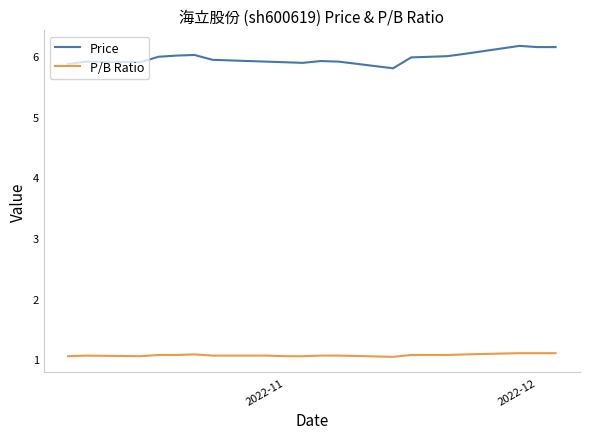

Count the number of categories in the chart.

20